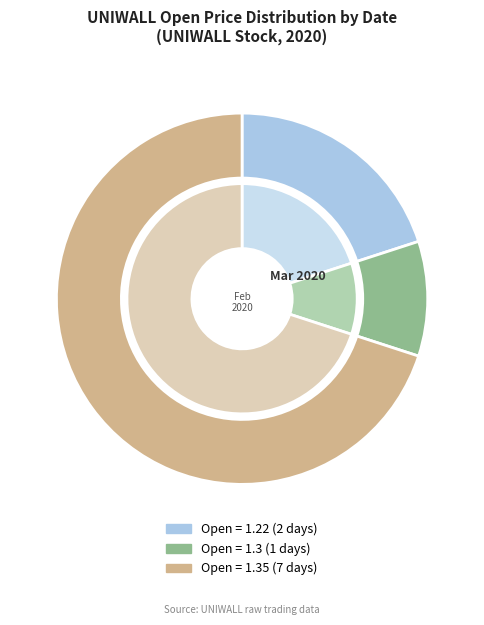

Is it true that 2020-03-03 is 10% of the pie?

True